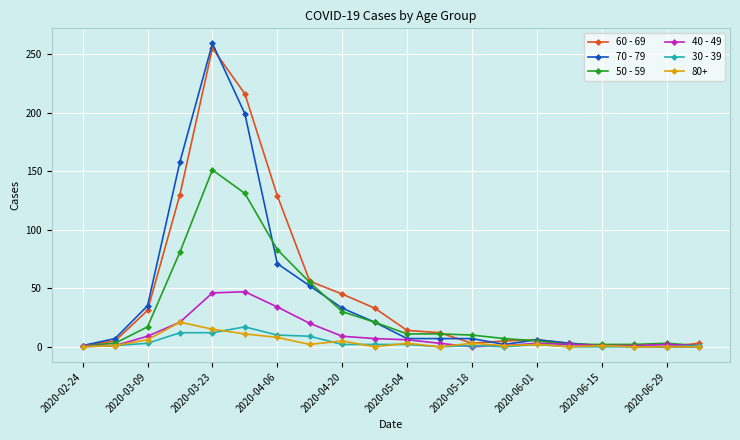

True or false: 70 - 79 has more than 1 points higher than both neighbors.

True